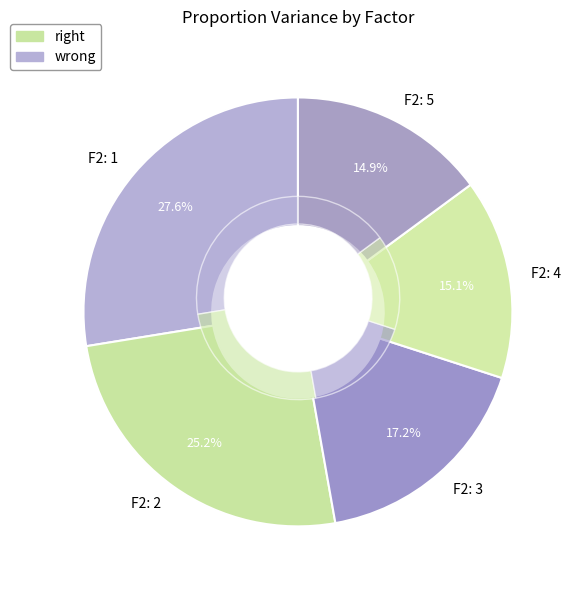

To the nearest percent, what percentage of the pie is F2: 2?

25%